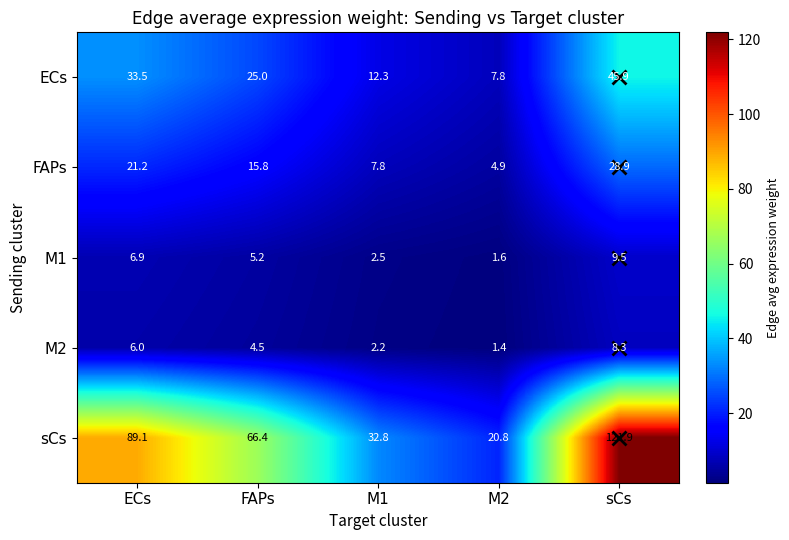

List the series in order of their peak value, lowest first.

M2, M1, FAPs, ECs, sCs